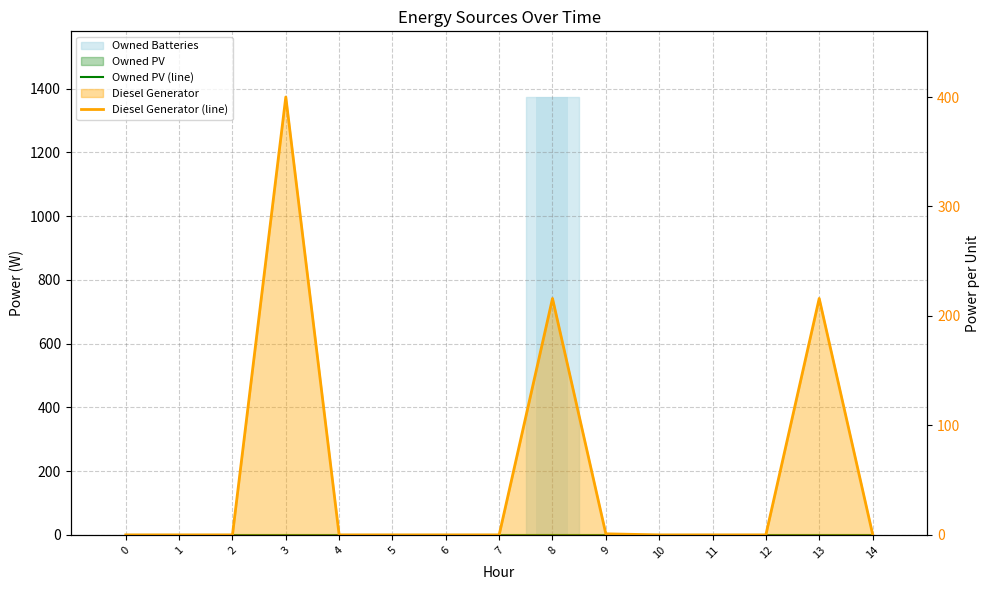

How many categories are shown in the chart?

15